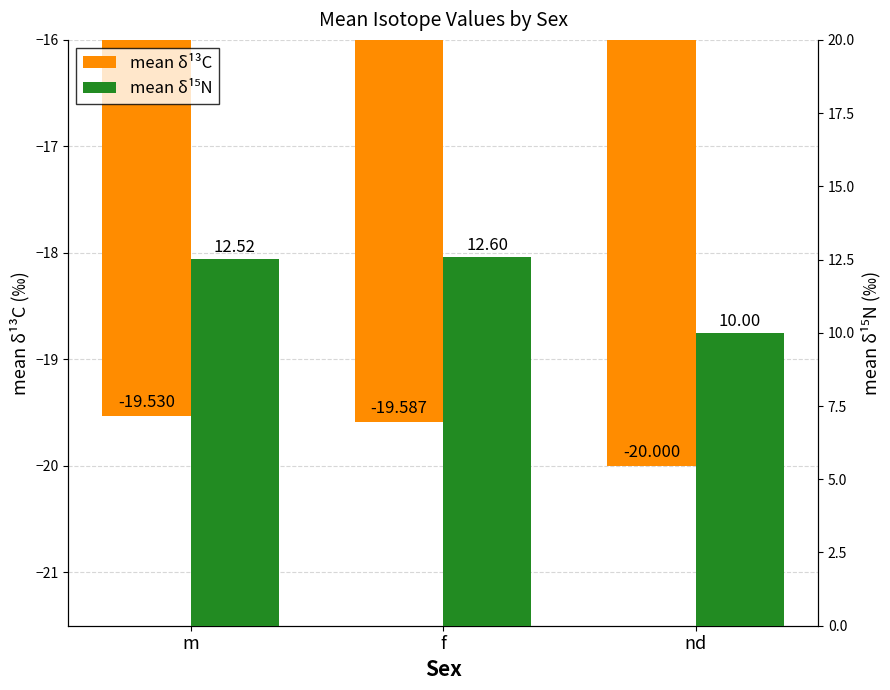

Which has a higher value, f or m?

m